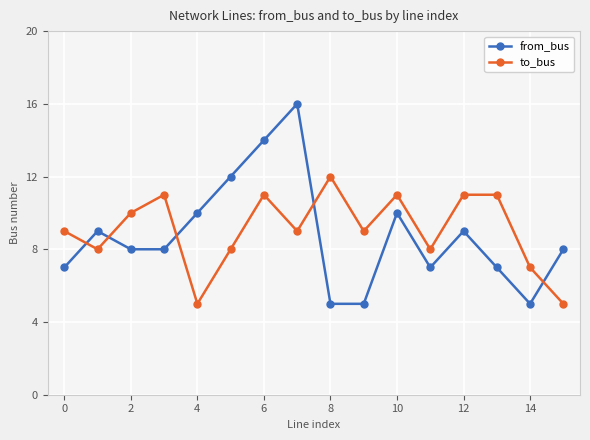

At how many categories does at least one series exceed 6?

16